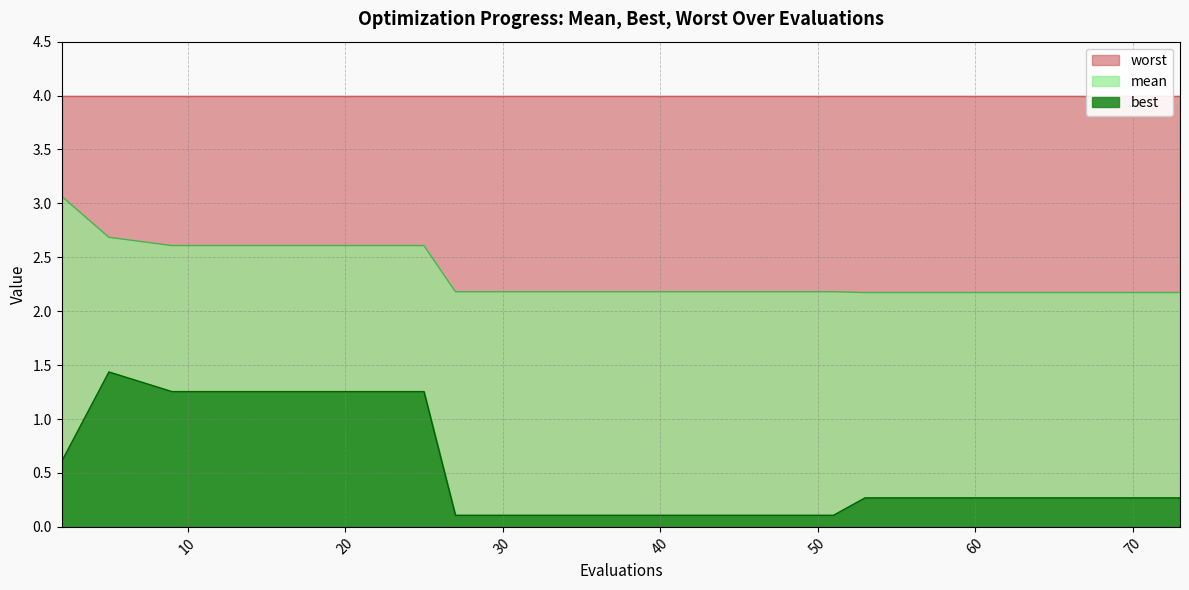

List the labels in order of mean value, smallest first.

53, 57, 61, 65, 69, 73, 27, 31, 35, 39, 43, 47, 51, 9, 13, 17, 21, 25, 5, 2